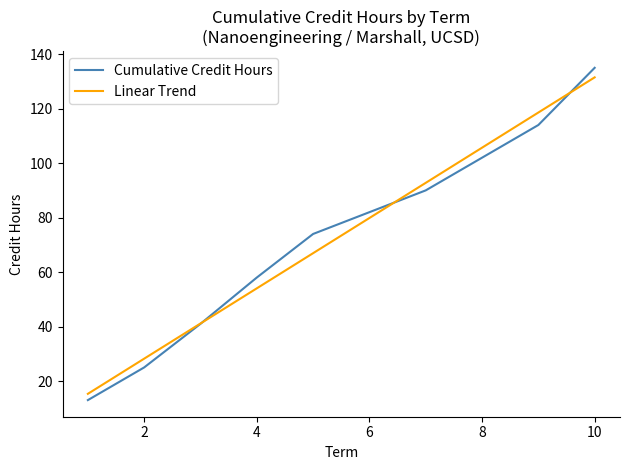

Does the chart display data point markers on the line(s)?

No